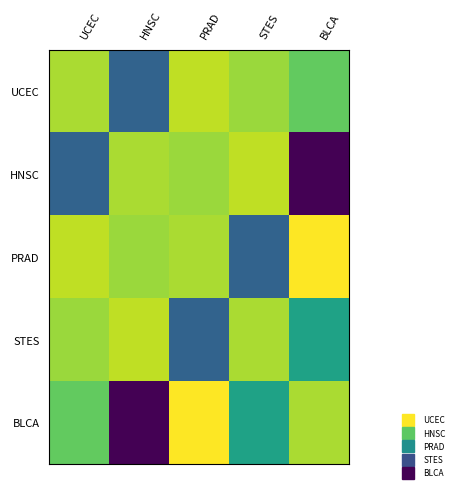

List the series in order of their overall mean, lowest first.

PRAD, UCEC, STES, BLCA, HNSC